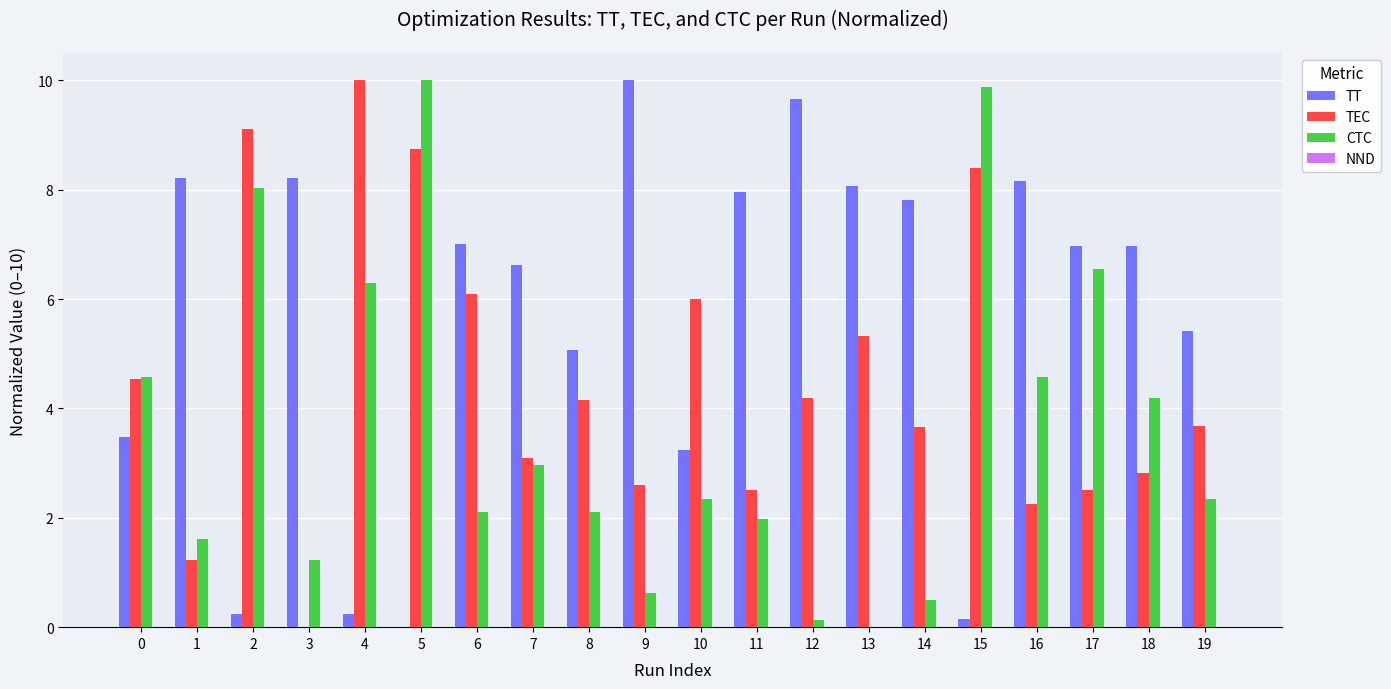

The value of TT at 6 is 7.0. True or false?

True